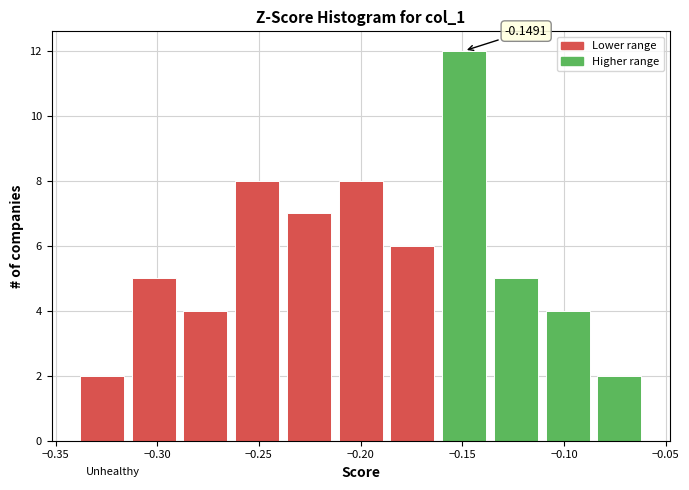

Over which range of the x-axis is the bar tallest?

-0.160 to -0.135